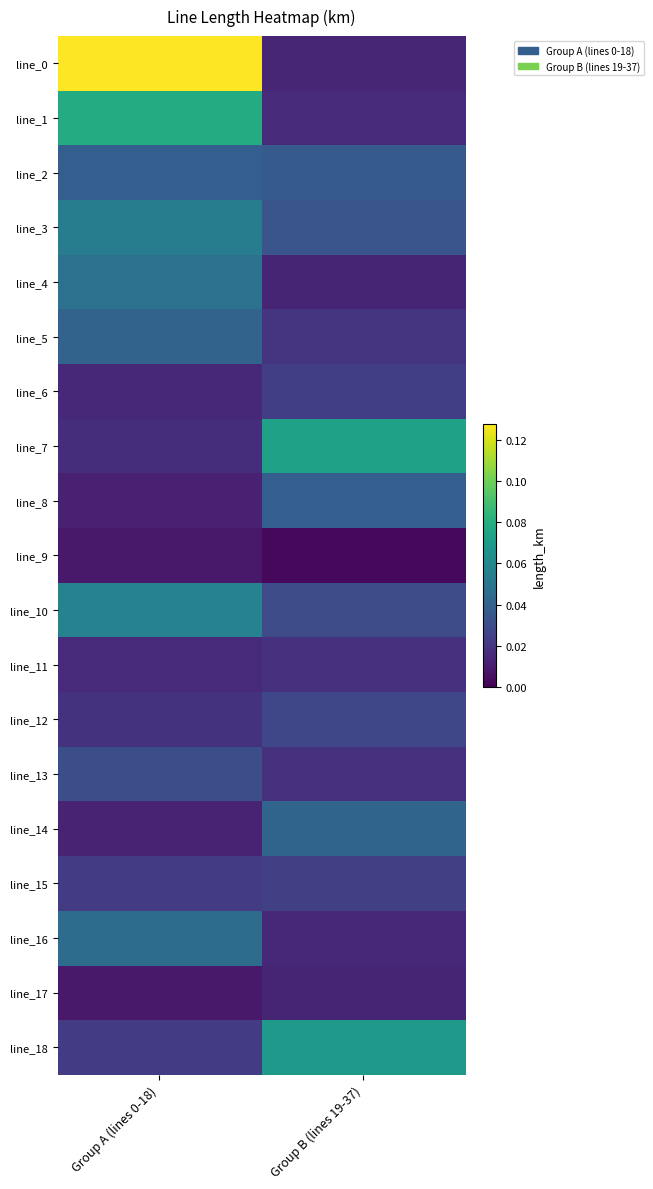

Which has a higher value, Group A (lines 0-18) or Group B (lines 19-37)?

Group A (lines 0-18)